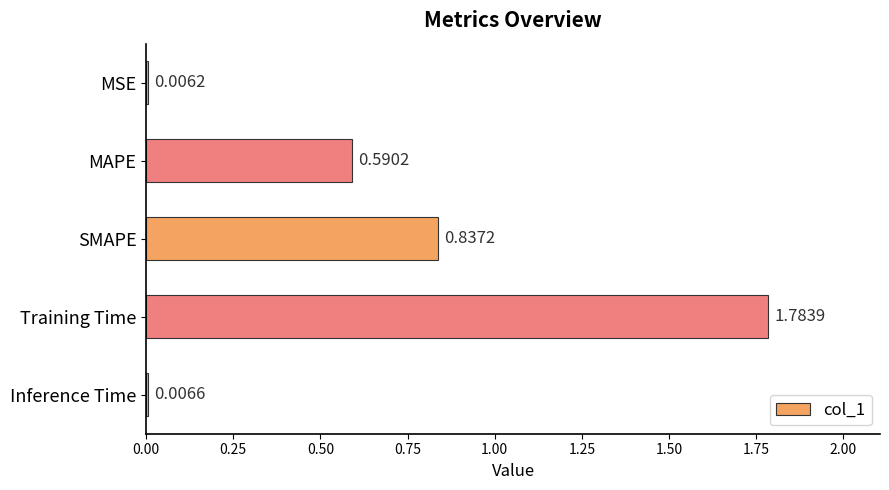

Between MSE and SMAPE, which is larger?

SMAPE